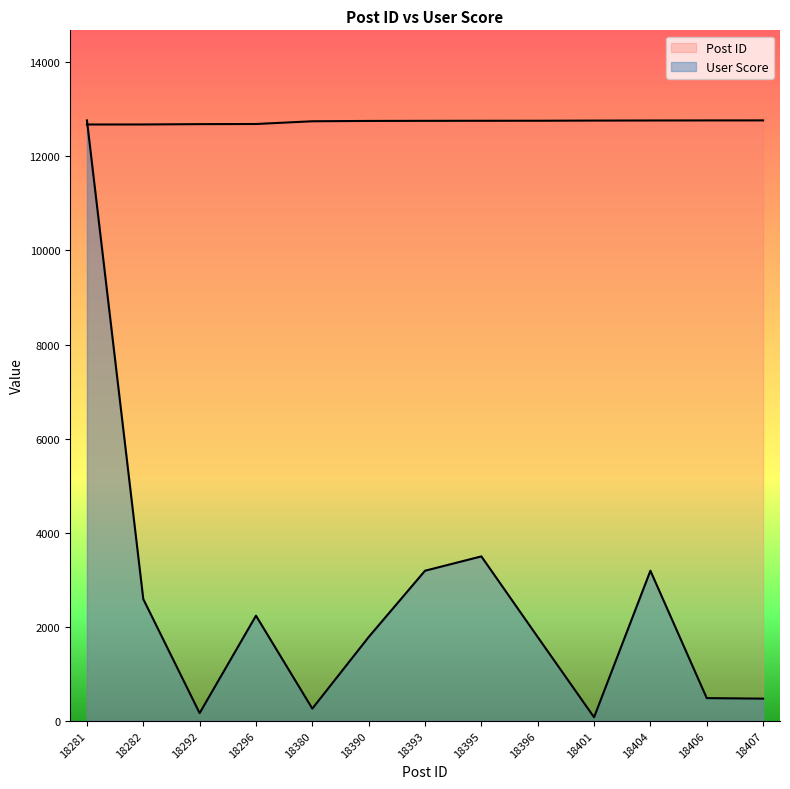

Between 18395 and 18401, which series saw the biggest shift?

User Score